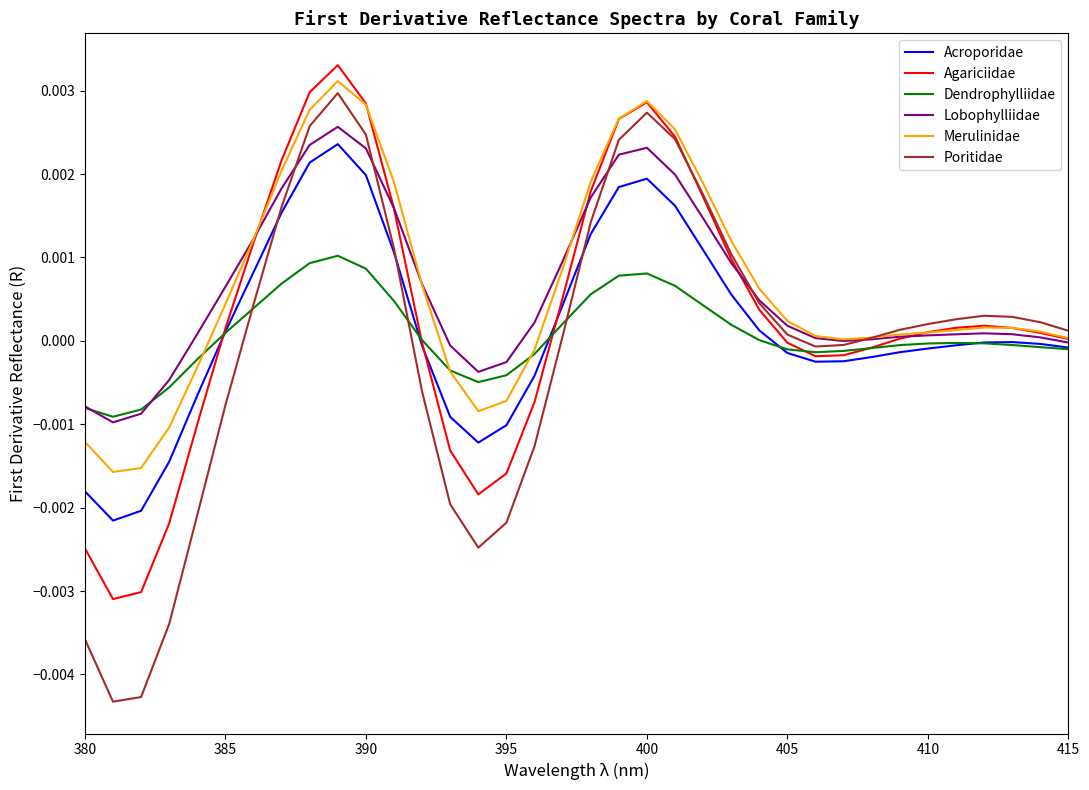

True or false: Poritidae has more than 2 points higher than both neighbors.

True